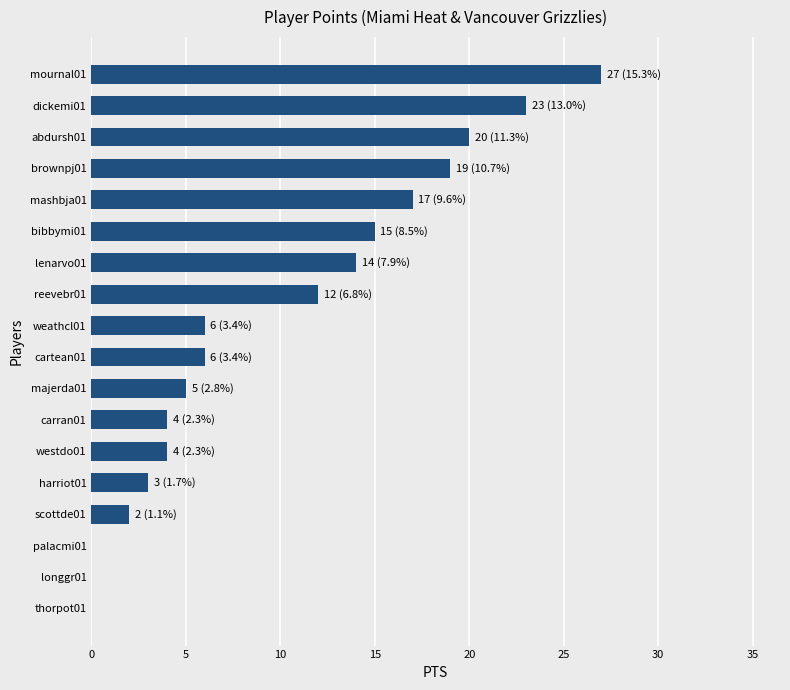

How many distinct data groups are displayed?

1